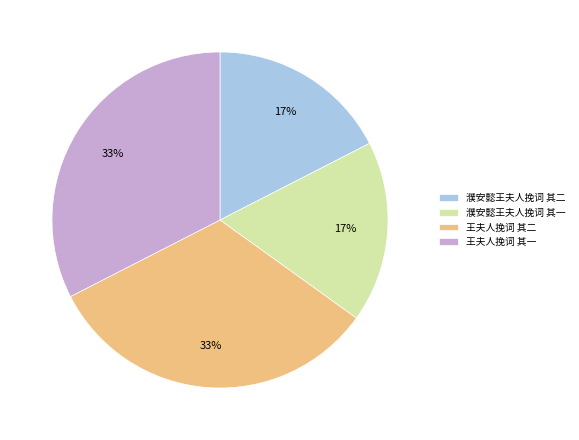

Is there a majority slice in this chart?

No